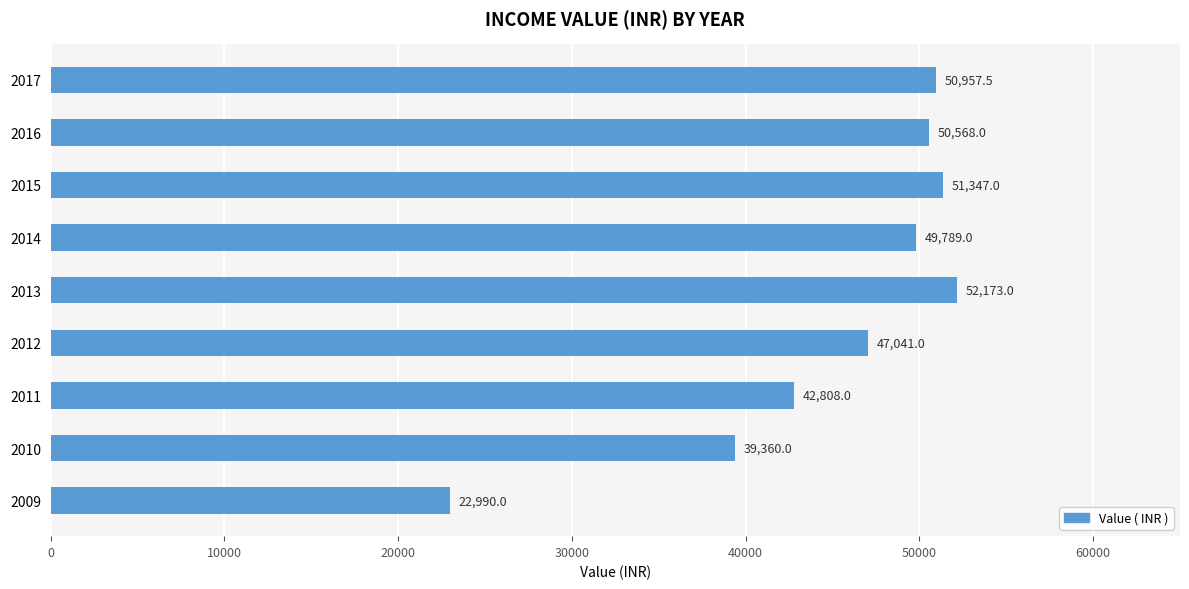

What is the change in value from 2013 to 2017?

-1215.5